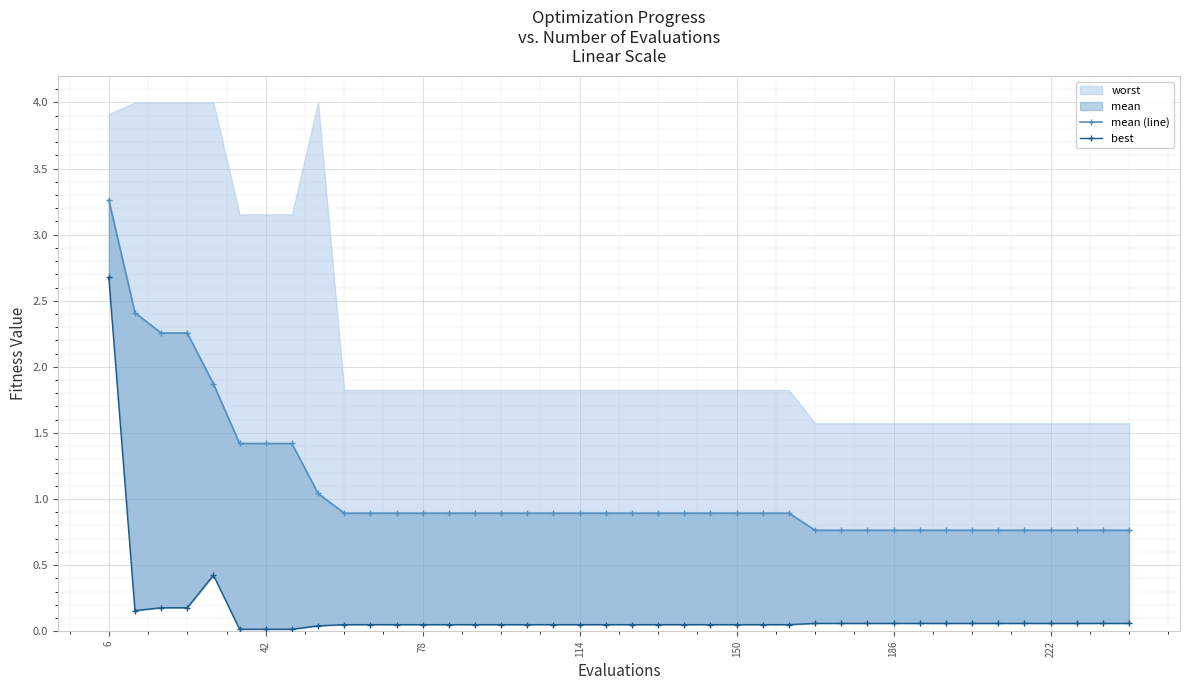

Reading right to left, transcribe all the data shown in this chart.

mean (line): 0.8	0.8	0.8	0.8	0.8	0.8	0.8	0.8	0.8	0.8	0.8	0.8	0.8	0.9	0.9	0.9	0.9	0.9	0.9	0.9	0.9	0.9	0.9	0.9	0.9	0.9	0.9	0.9	0.9	0.9	0.9	1.0	1.4	1.4	1.4	1.9	2.3	2.3	2.4	3.3
best: 0.1	0.1	0.1	0.1	0.1	0.1	0.1	0.1	0.1	0.1	0.1	0.1	0.1	0.0	0.0	0.0	0.0	0.0	0.0	0.0	0.0	0.0	0.0	0.0	0.0	0.0	0.0	0.0	0.0	0.0	0.0	0.0	0.0	0.0	0.0	0.4	0.2	0.2	0.2	2.7